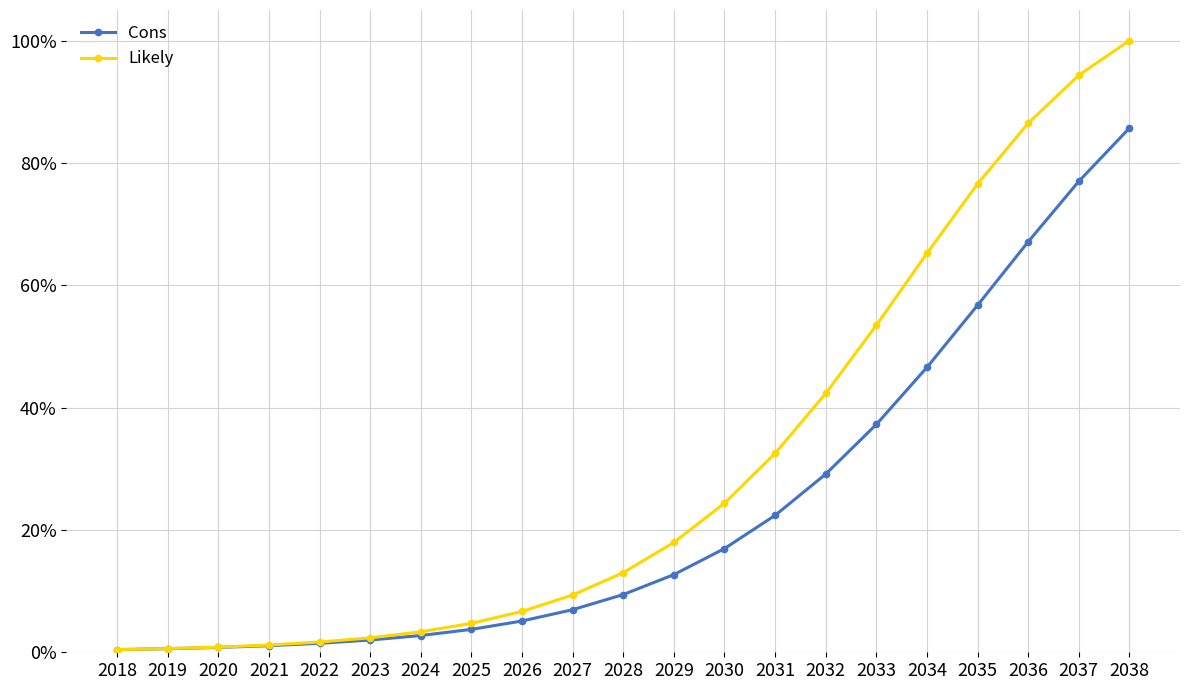

Is this an area chart (filled region under the line)?

No